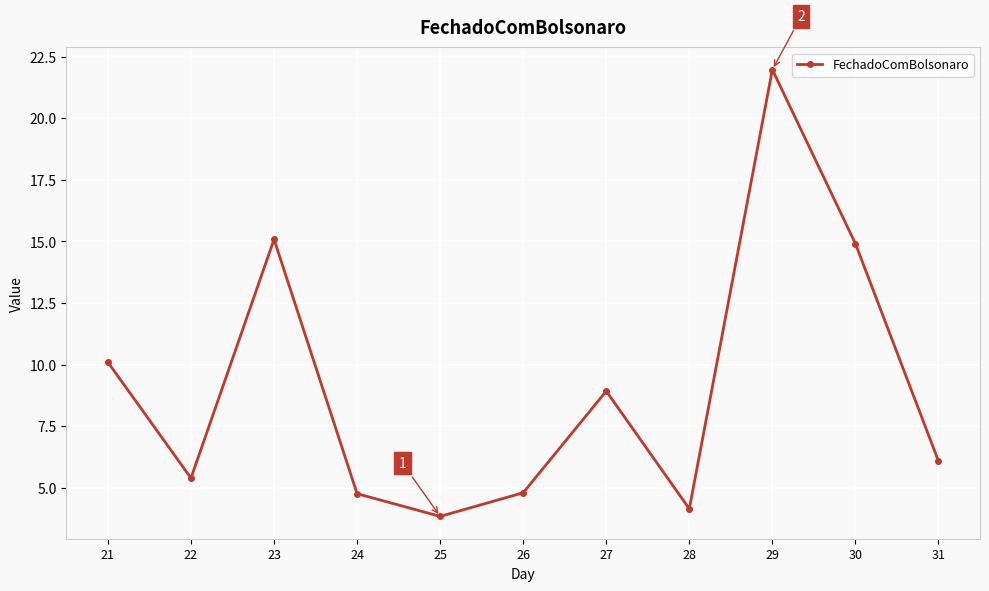

What is the ratio of the value at 25 to the value at 23?

0.3